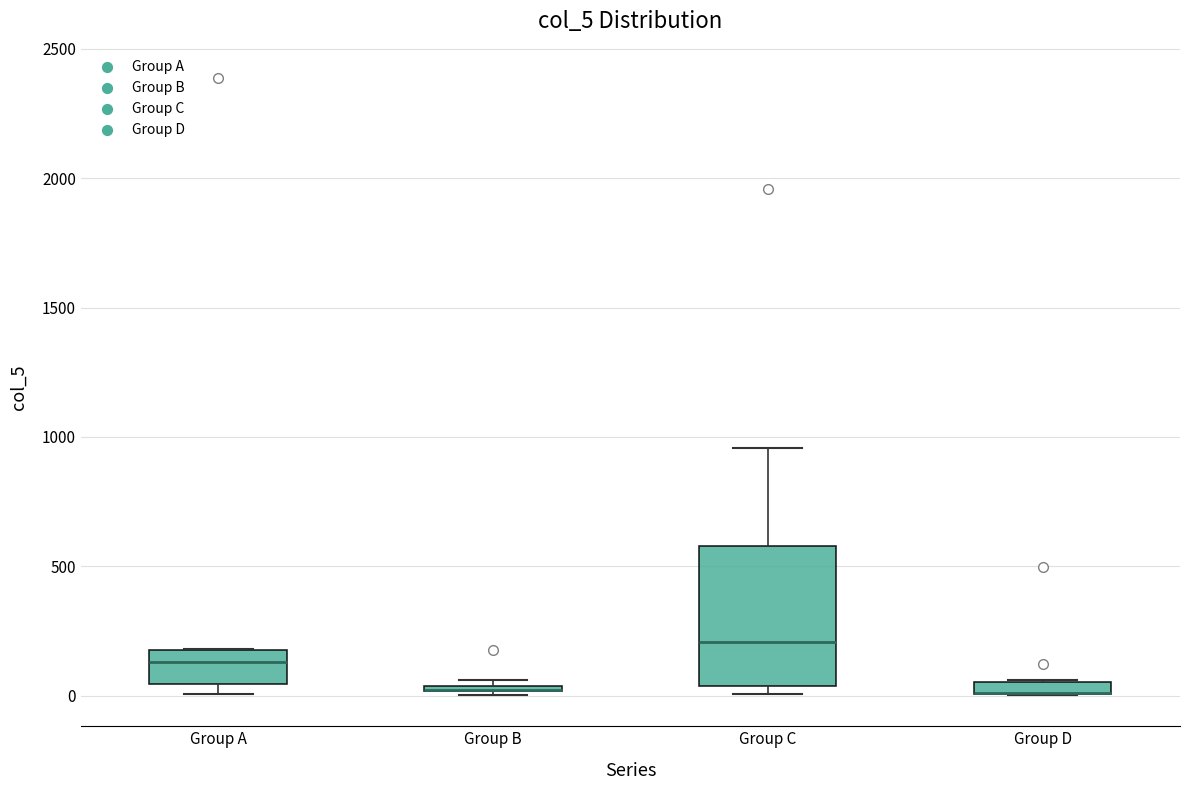

Which box is the tallest, from its lower edge to its upper edge?

Group C